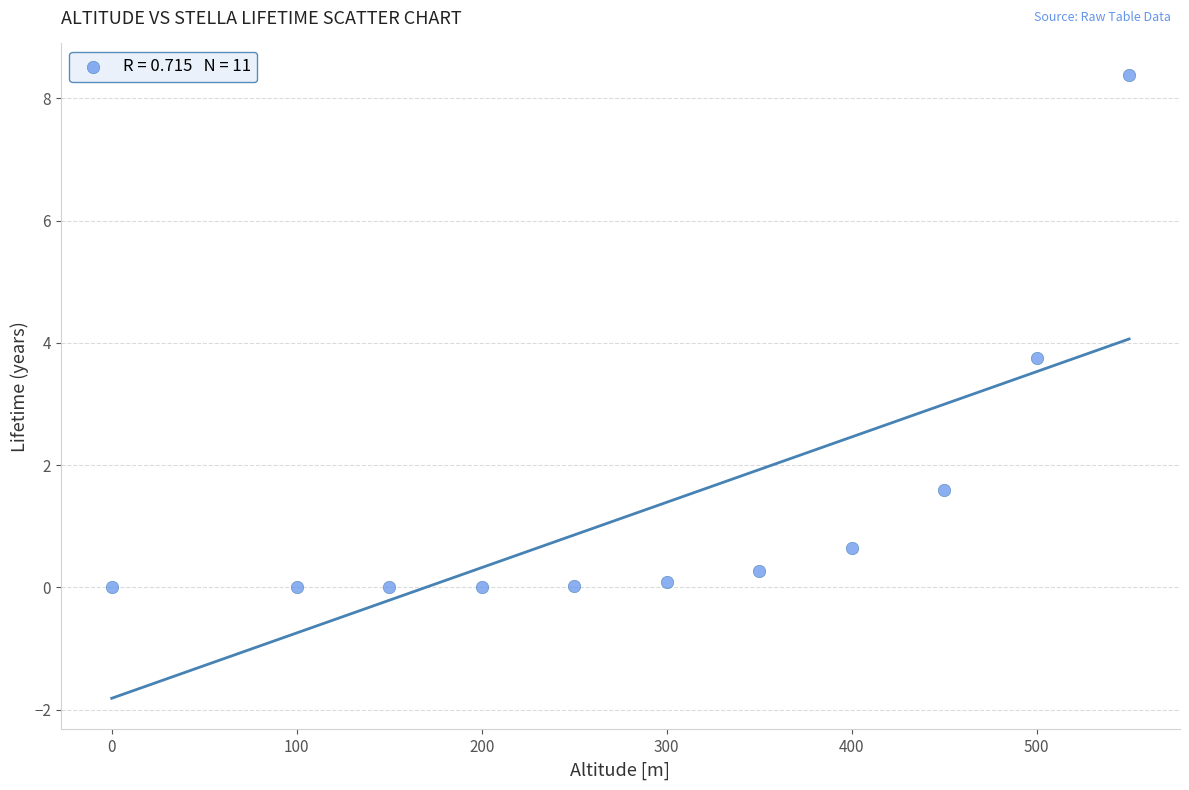

What is the average X value?

295.5